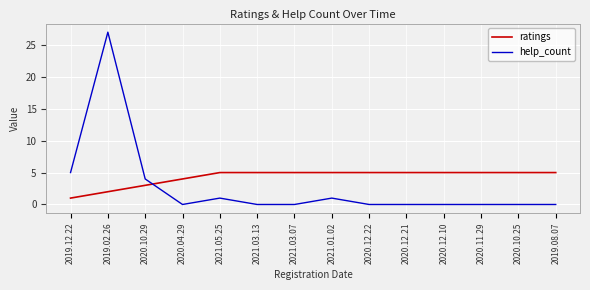

Does the chart display data point markers on the line(s)?

No